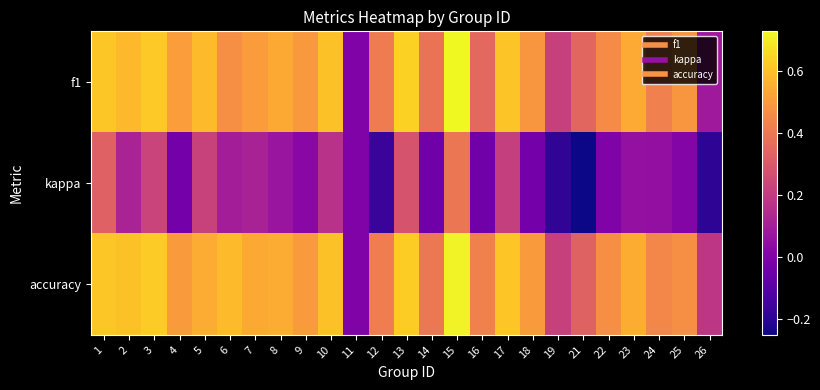

How many series are shown in this chart?

3